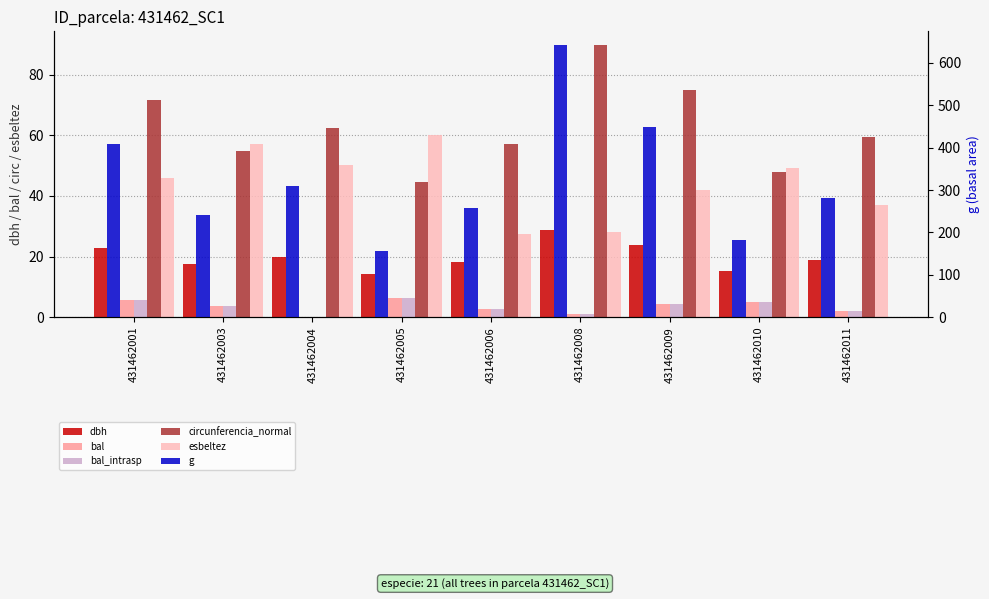

Which category has the lowest value across all series?

431462004